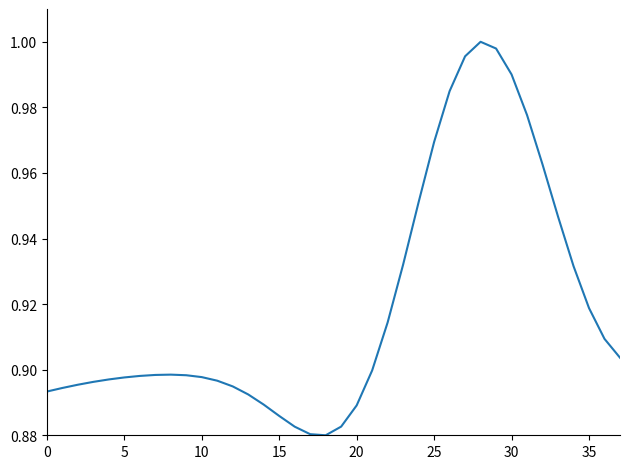

How many points are higher than both their immediate neighbors (excluding endpoints)?

2